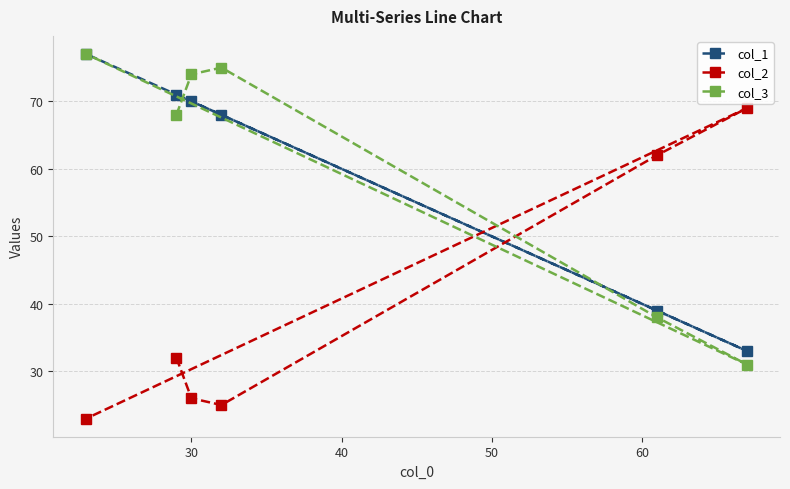

What is the value of the col_3 point at the 1st from the left?

77